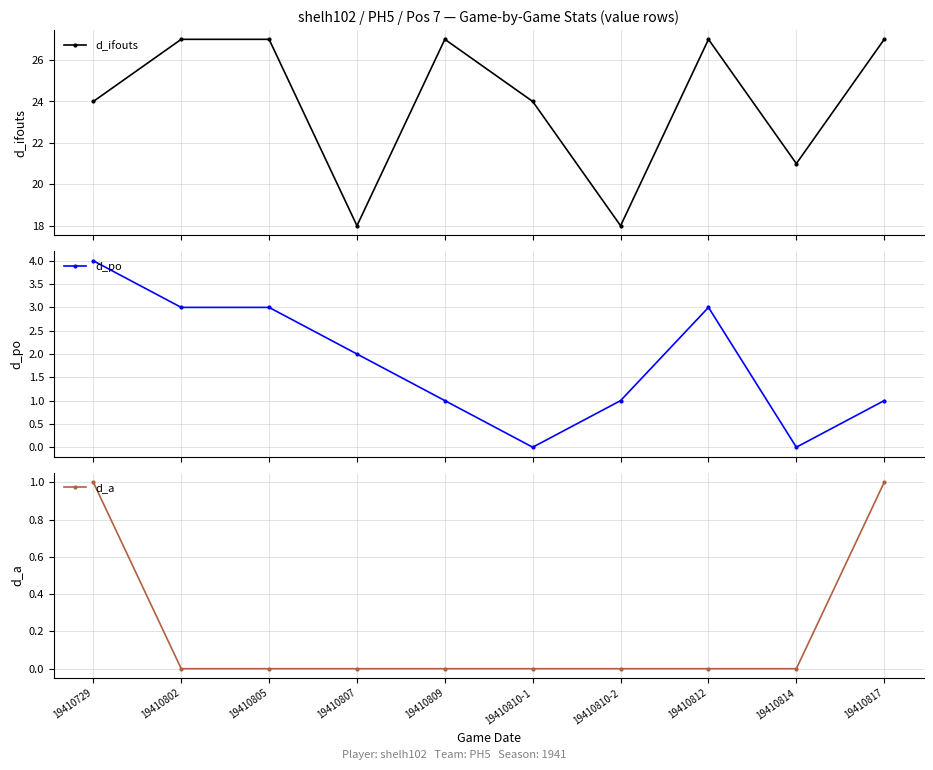

Is it true that d_ifouts equals 21 at 19410814?

True